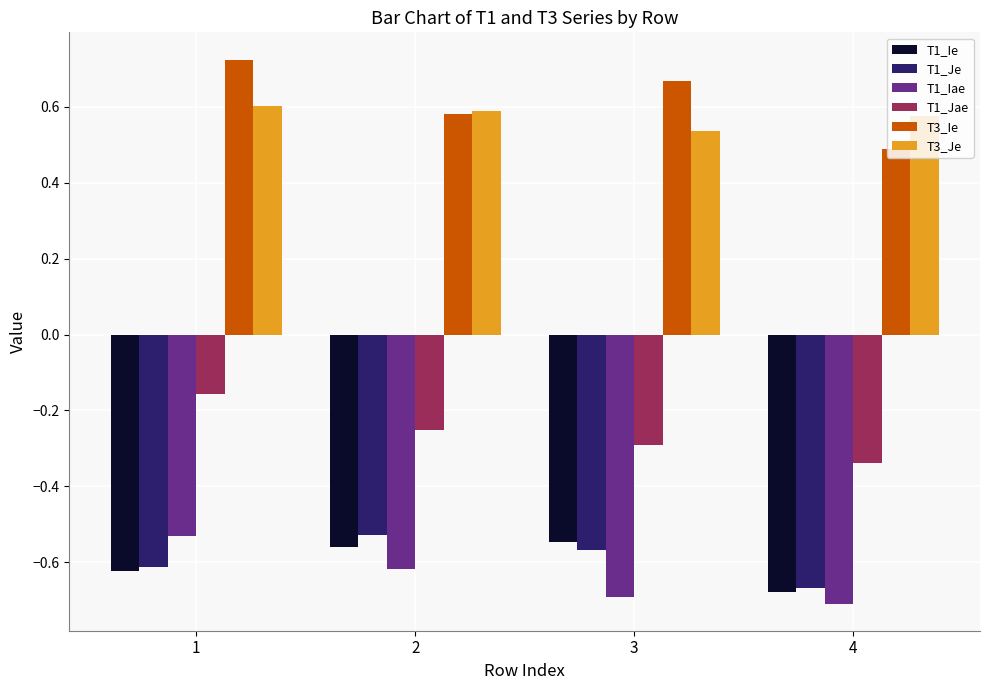

What is the spread (max minus min) of values at 4?

1.3